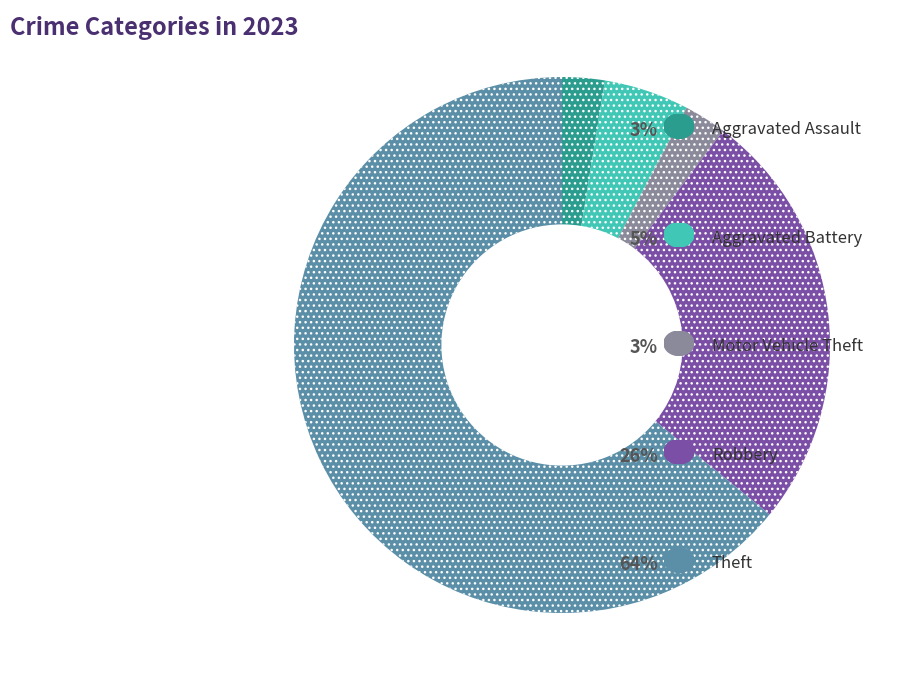

Is there a majority slice in this chart?

Yes